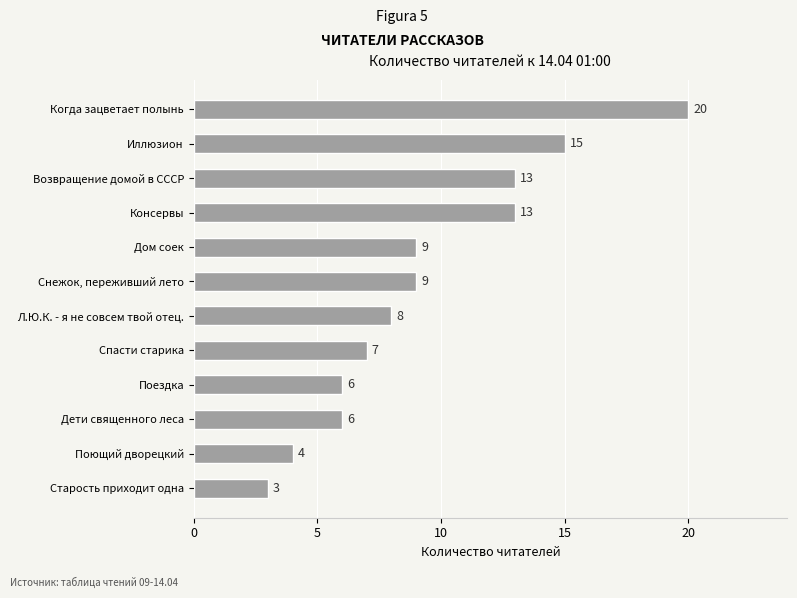

Are the bars horizontal?

Yes